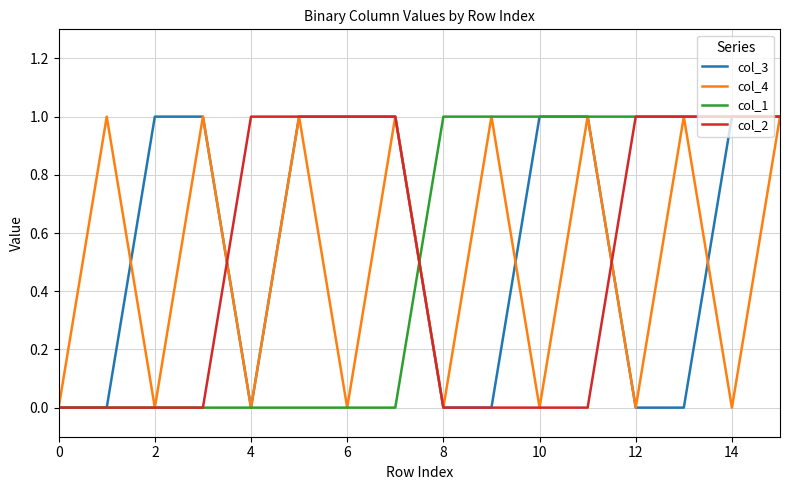

Which series has the largest total across all categories?

col_3